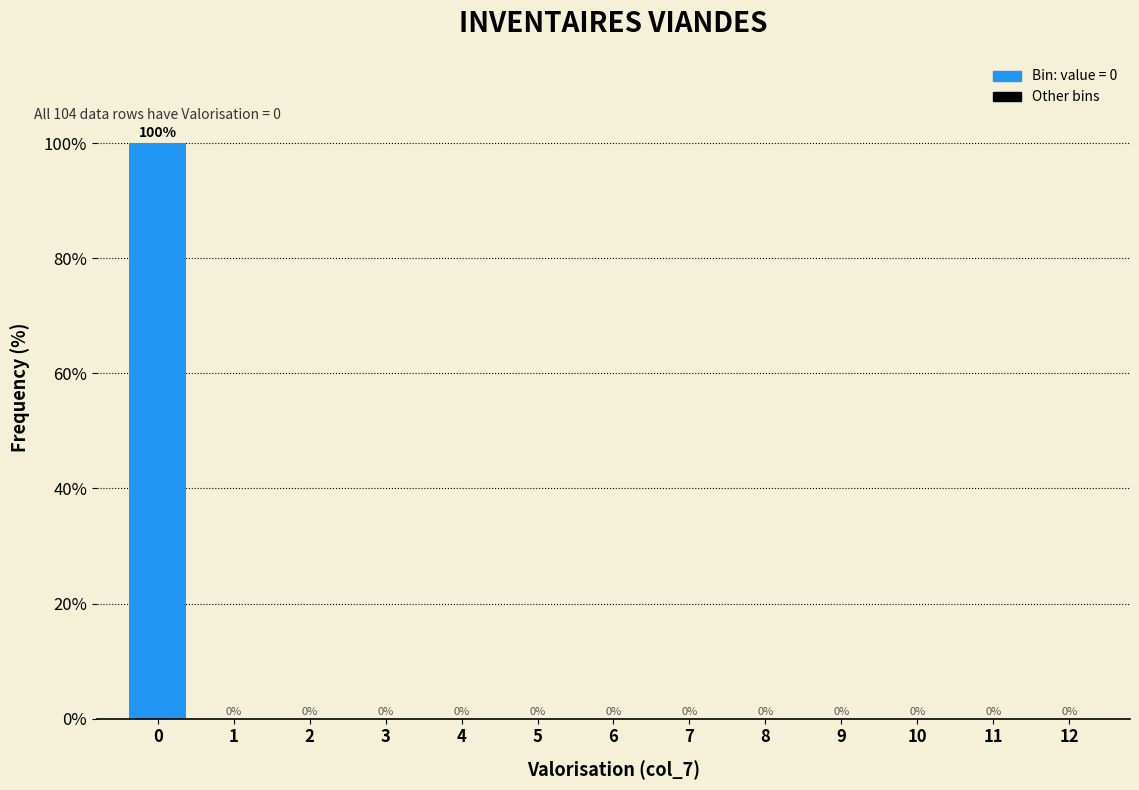

Reading left to right, transcribe all the data shown in this chart.

0=100	1=0	2=0	3=0	4=0	5=0	6=0	7=0	8=0	9=0	10=0	11=0	12=0